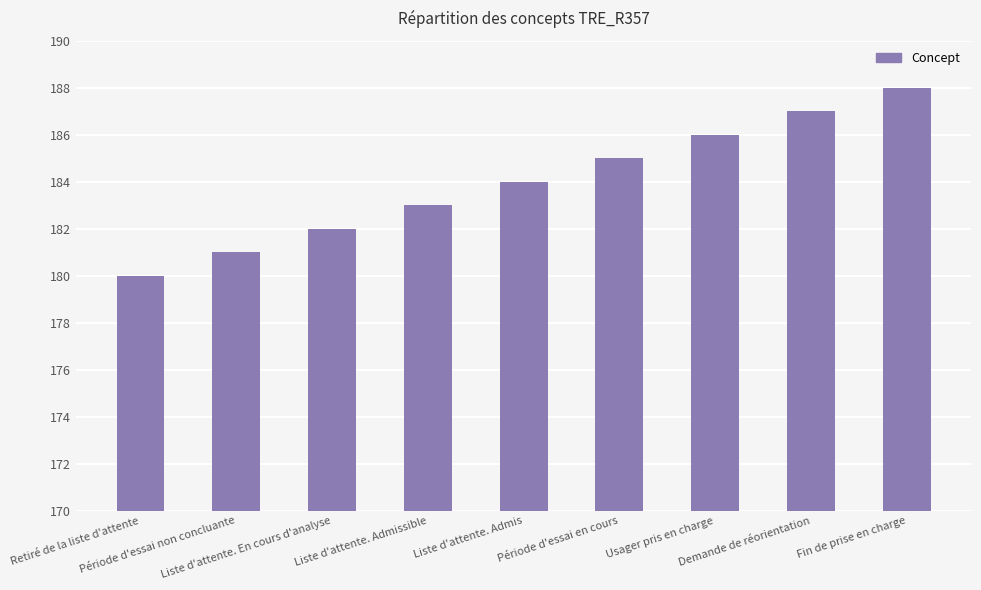

At which label is the value closest to 184?

Liste d'attente. Admis